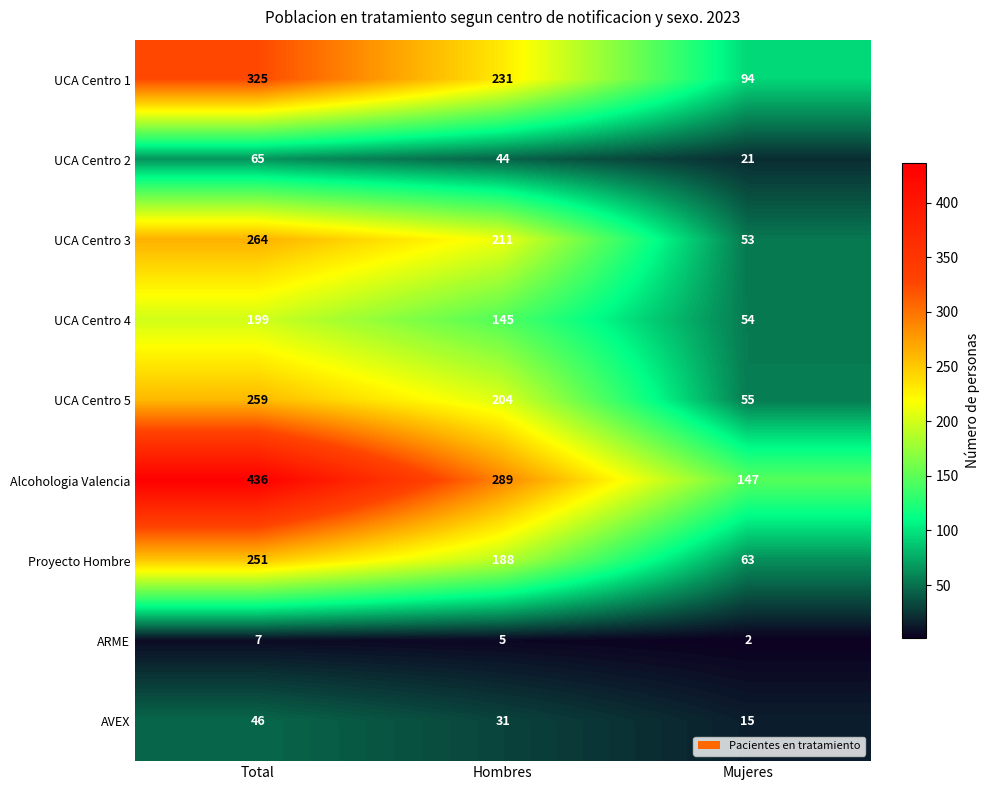

What is the sum of the UCA Centro 3 values at Mujeres and Hombres?

264